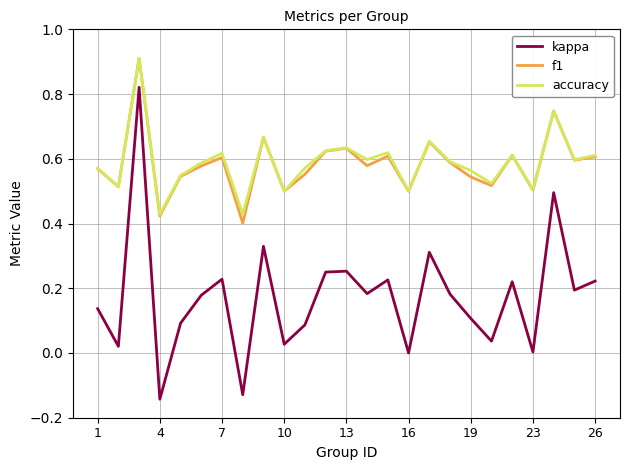

What is the maximum value shown in the chart?

0.9